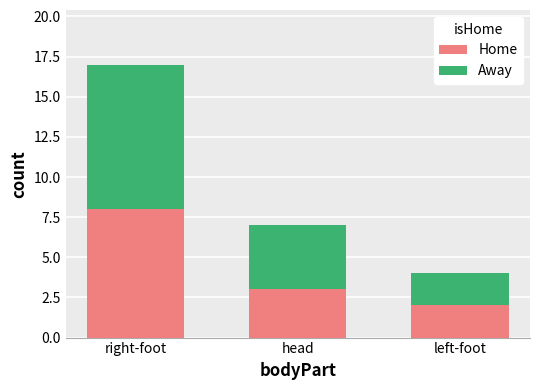

Rank the categories by Home value from highest to lowest.

right-foot, head, left-foot